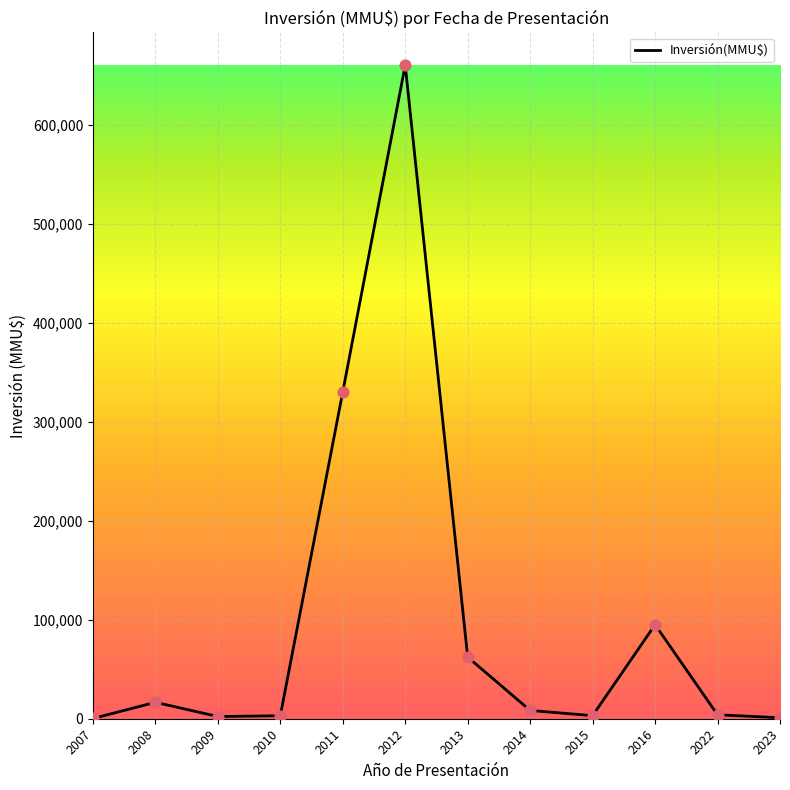

What is the change in value from 2011 to 2012?

+330140